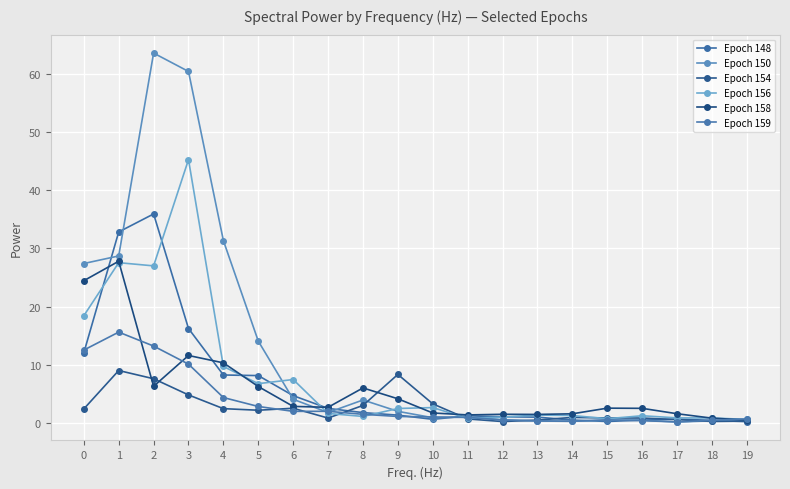

What are all the series names shown in the legend?

Epoch 148, Epoch 150, Epoch 154, Epoch 156, Epoch 158, Epoch 159